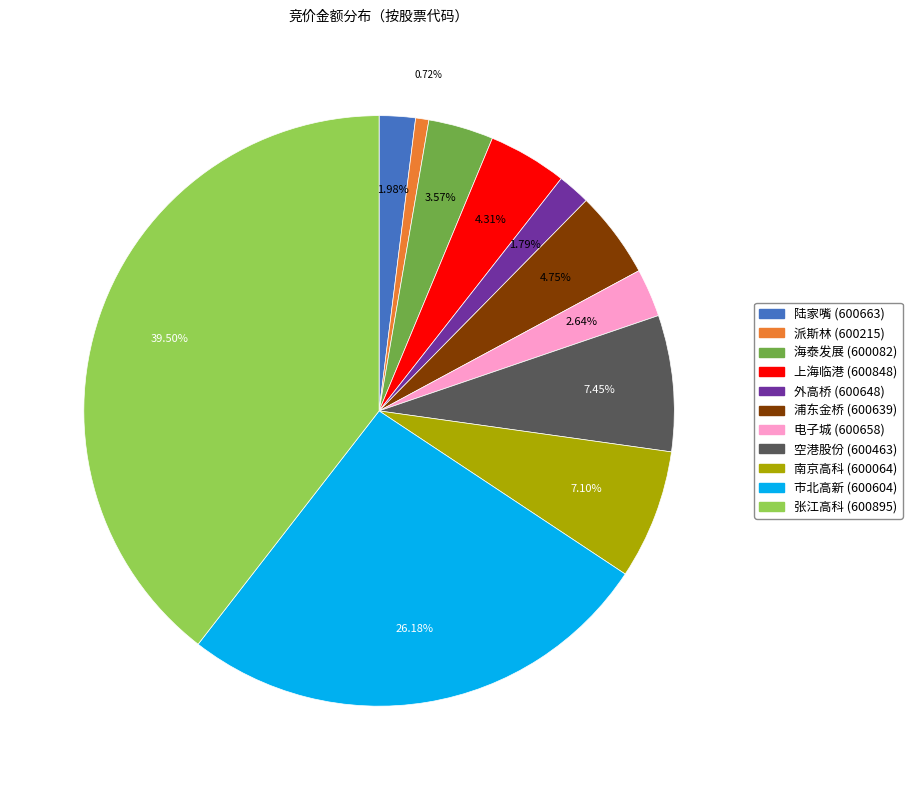

Is there a majority slice in this chart?

No